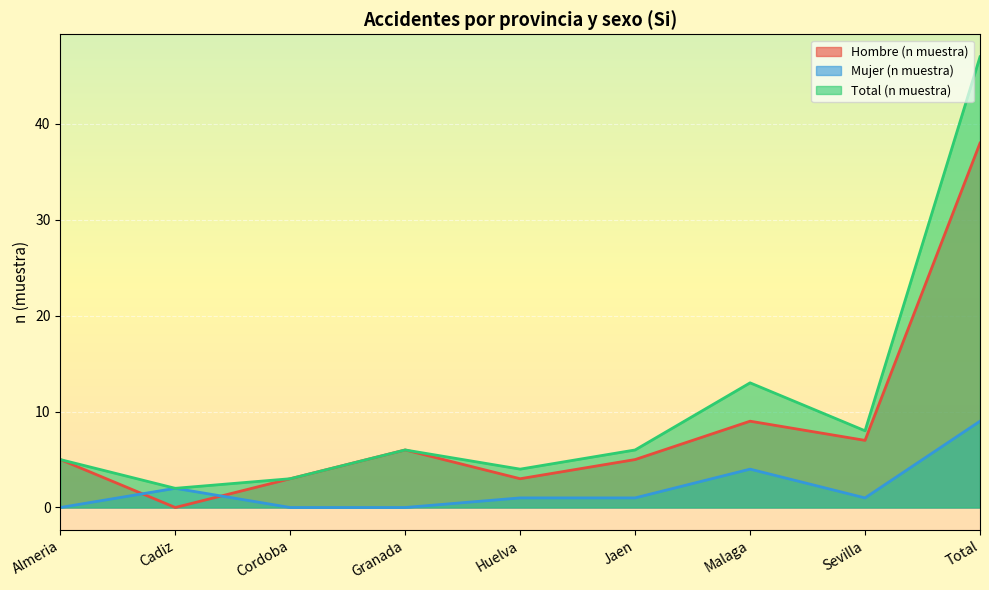

True or false: Total (n muestra) has more than 1 points higher than both neighbors.

True